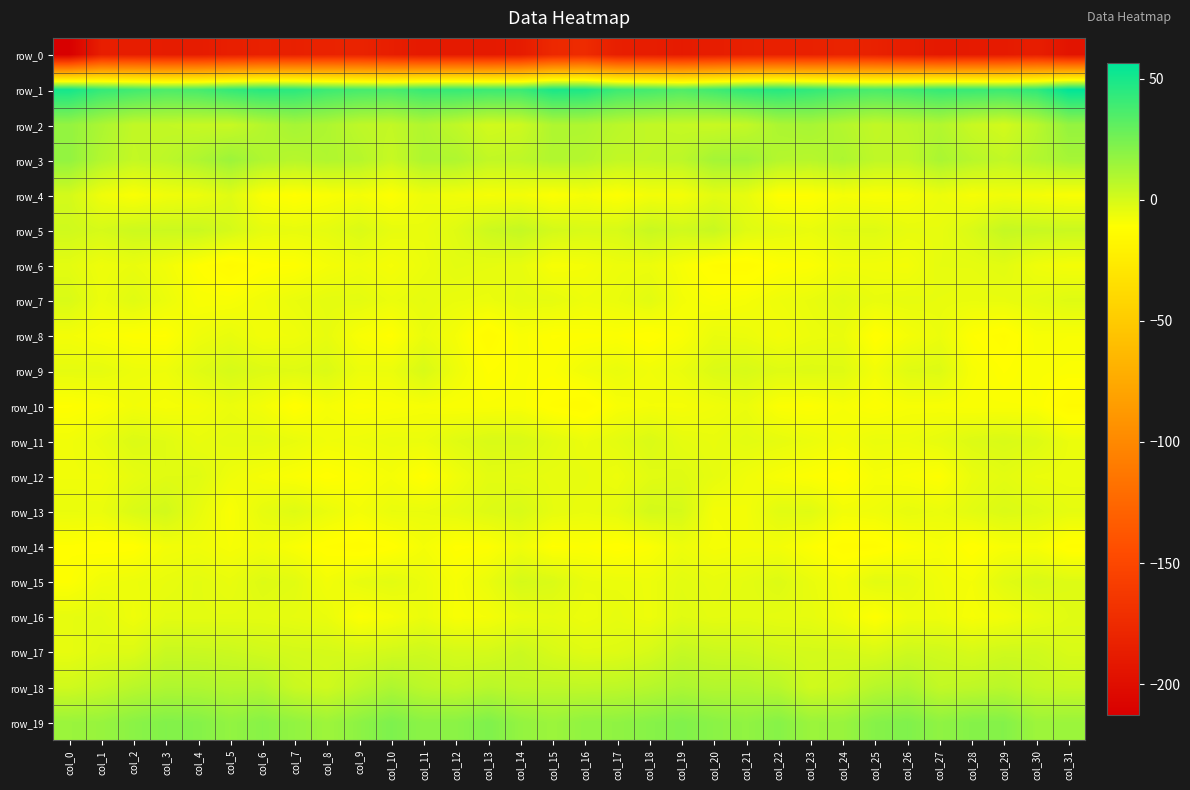

List the series in order of their peak value, lowest first.

row_0, row_14, row_10, row_8, row_6, row_16, row_12, row_7, row_11, row_9, row_15, row_4, row_13, row_17, row_5, row_18, row_2, row_3, row_19, row_1